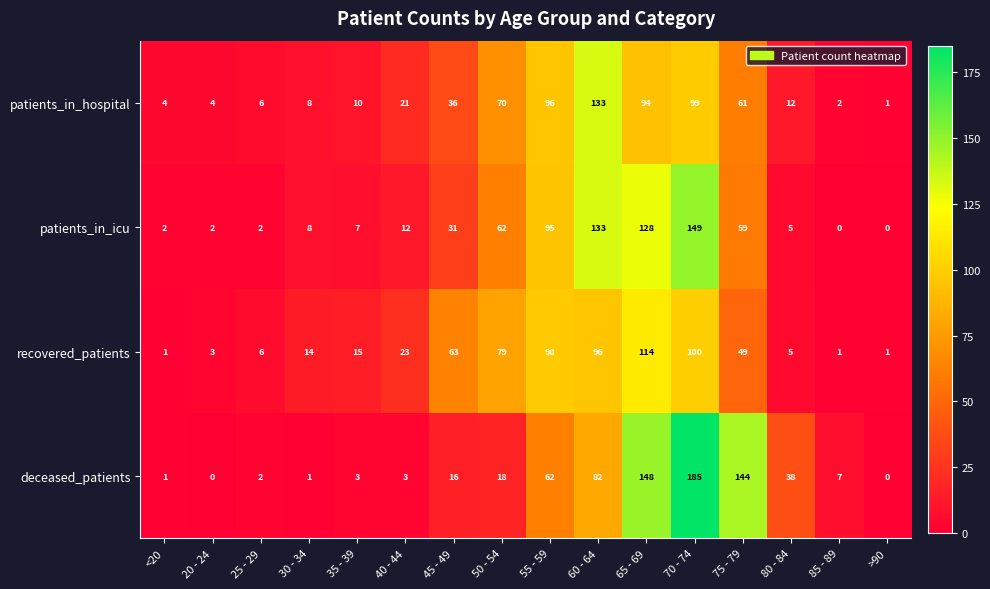

Rank the series by their average value, from lowest to highest.

patients_in_hospital, recovered_patients, patients_in_icu, deceased_patients